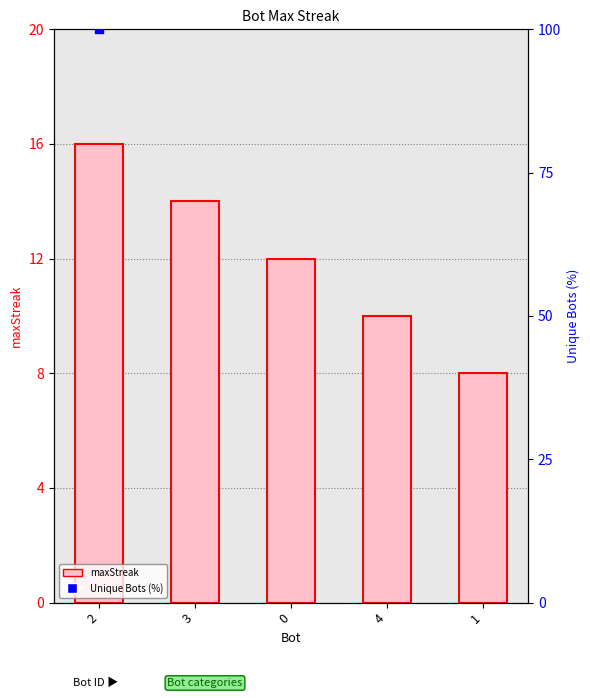

Which has a higher value, 4 or 3?

3